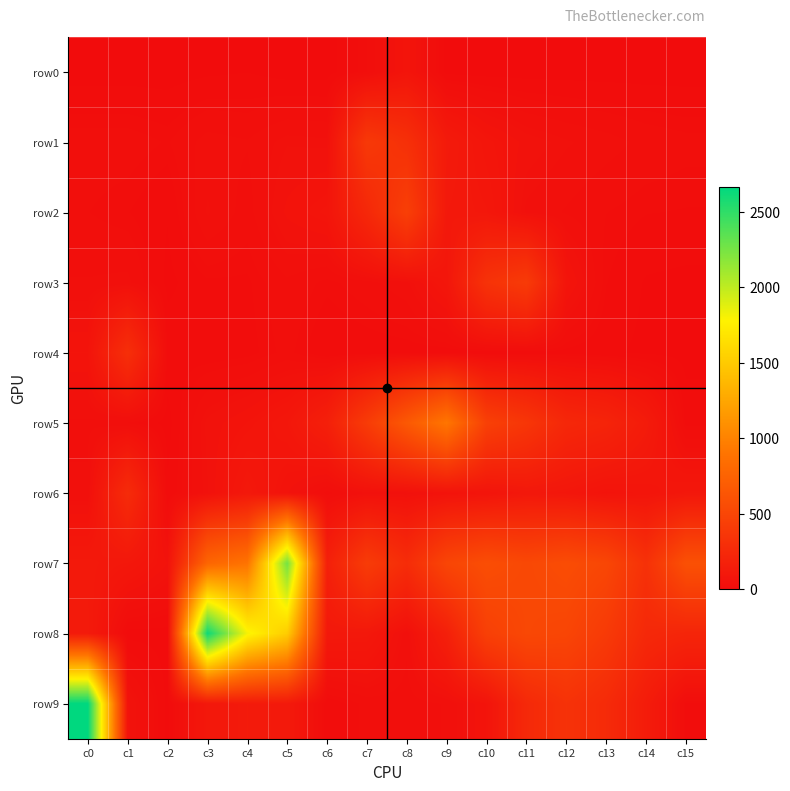

Between c10 and c14, which series saw the biggest shift?

row3